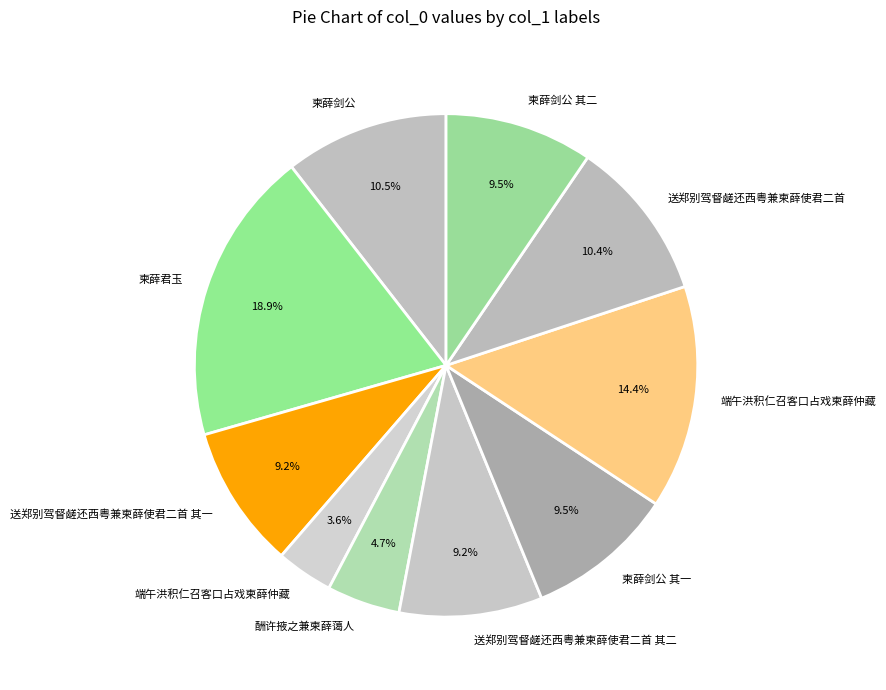

To the nearest percent, what is the average slice percentage?

10%